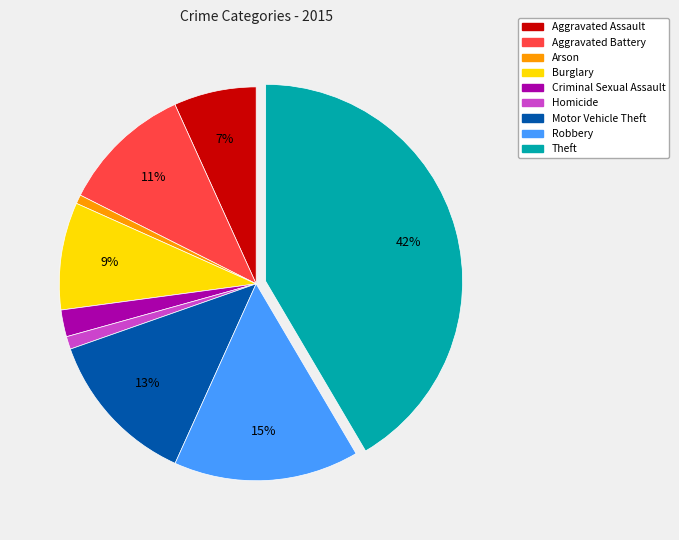

What is the largest slice in the pie chart?

Theft